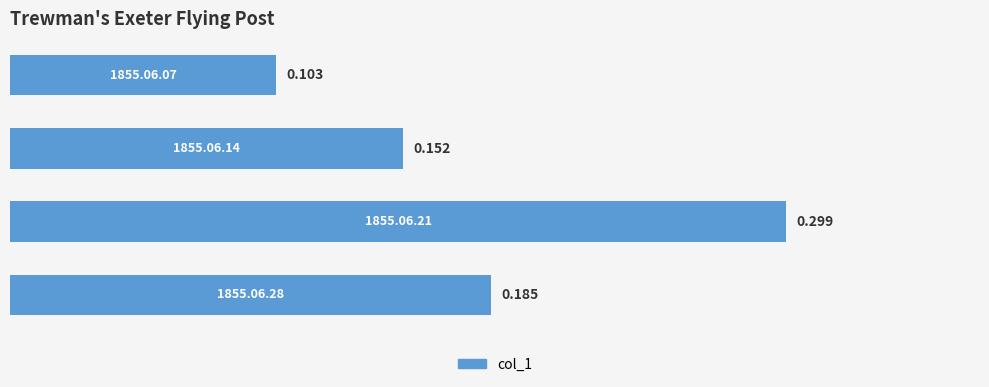

Does the chart contain any negative values?

No